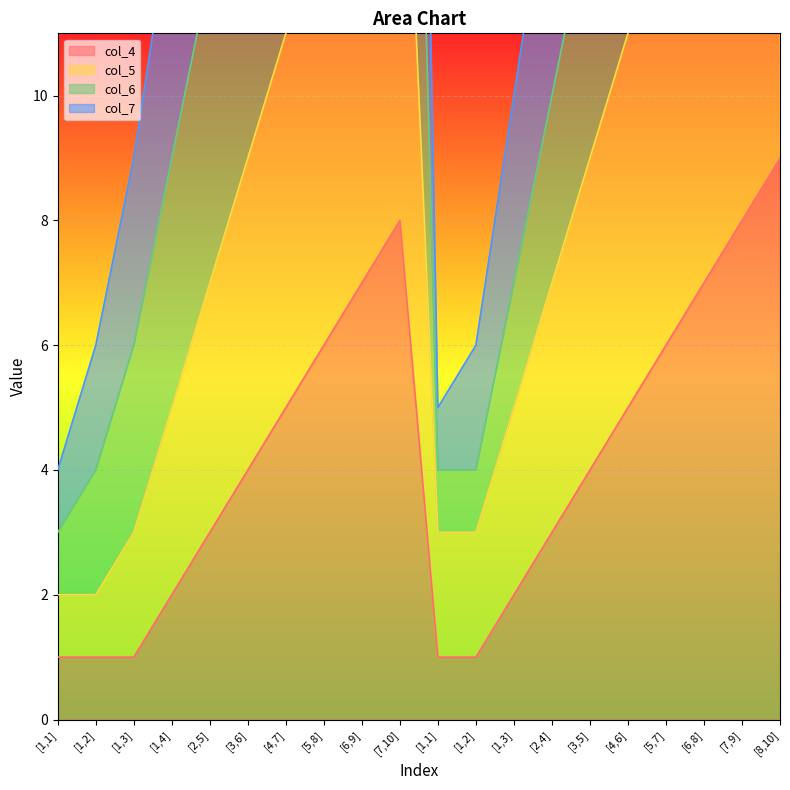

Rank the categories by col_4 value from lowest to highest.

[1,1], [1,2], [1,3], [1,1], [1,2], [1,4], [1,3], [2,5], [2,4], [3,6], [3,5], [4,7], [4,6], [5,8], [5,7], [6,9], [6,8], [7,10], [7,9], [8,10]